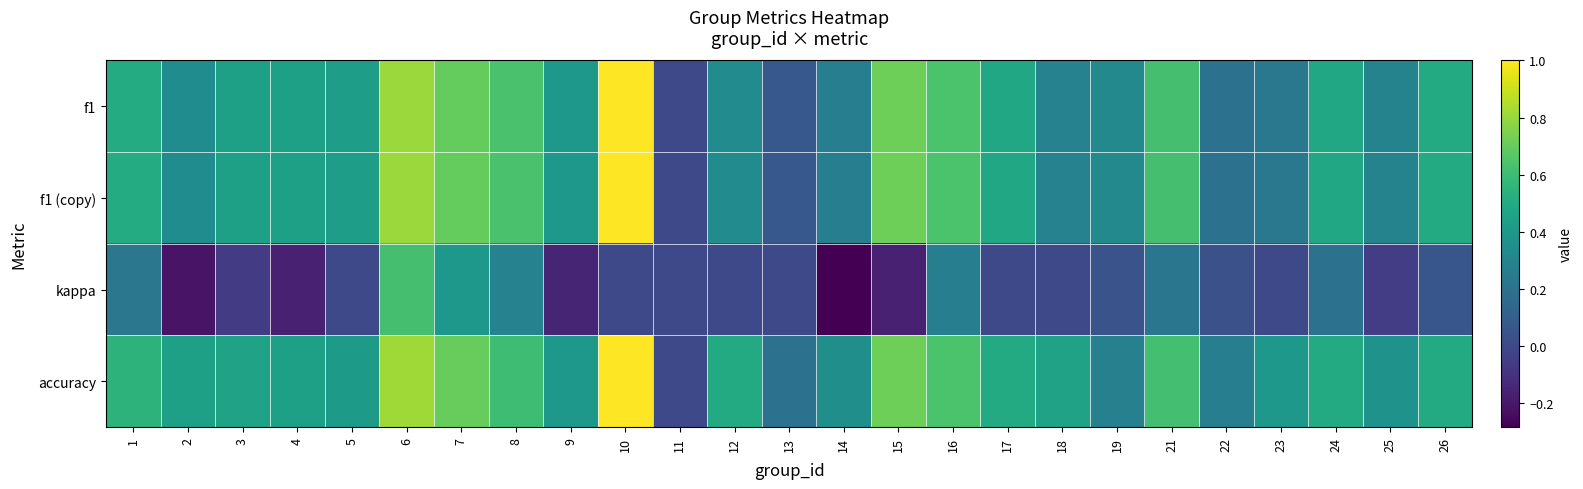

Rank the series at 12 from lowest to highest value.

kappa, f1, f1 (copy), accuracy